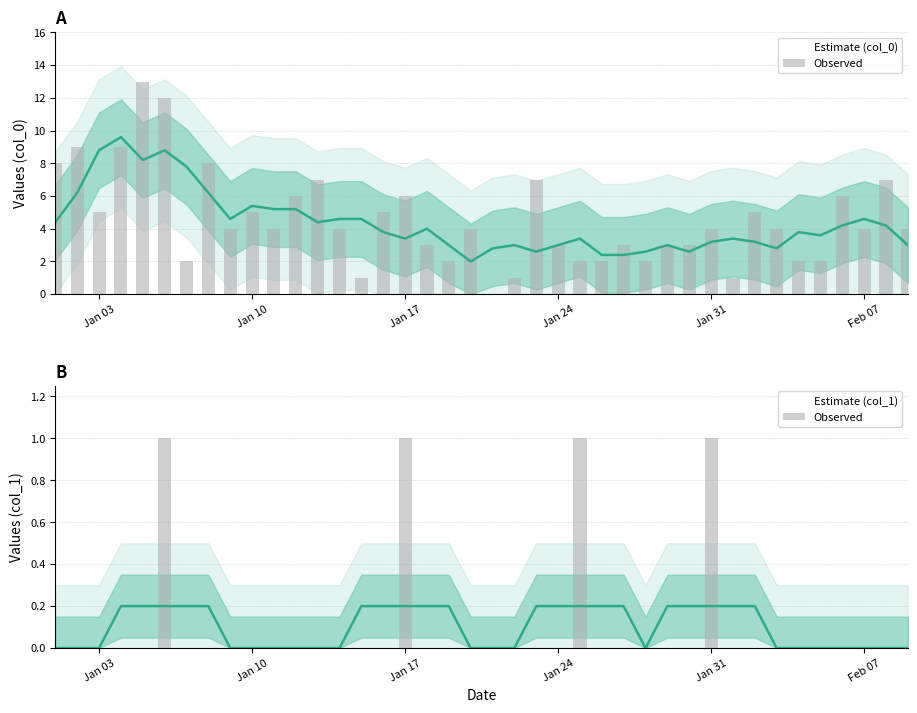

Count the number of data series in this chart.

1